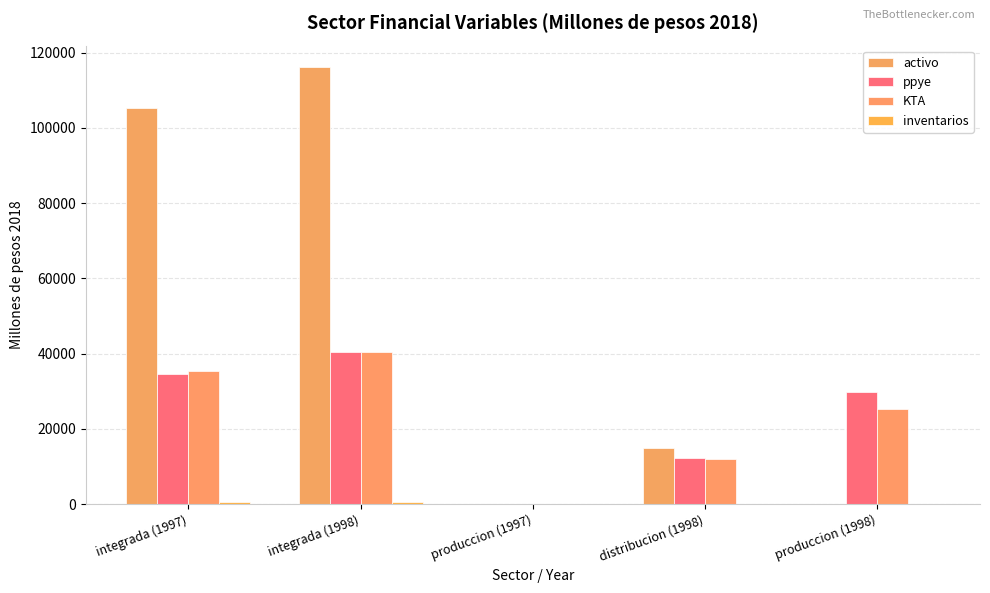

Which series has the largest total across all categories?

activo